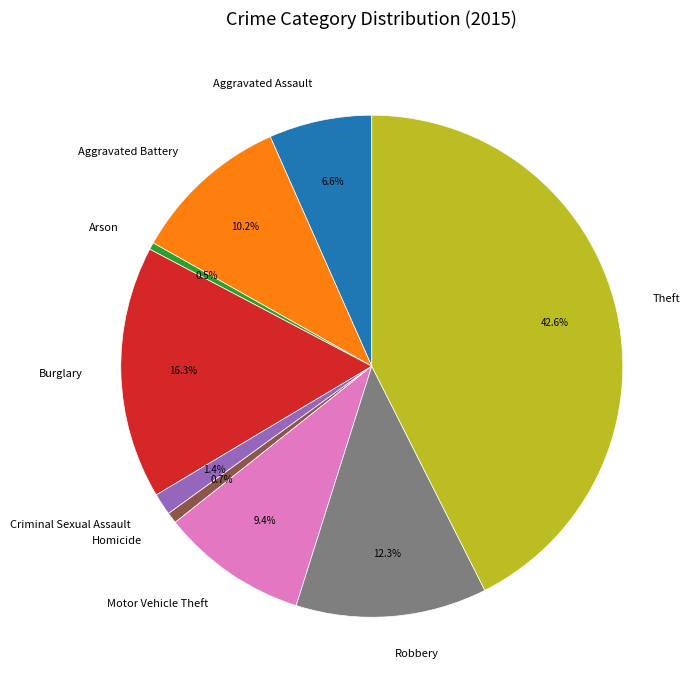

Which category has the biggest portion of the pie?

Theft